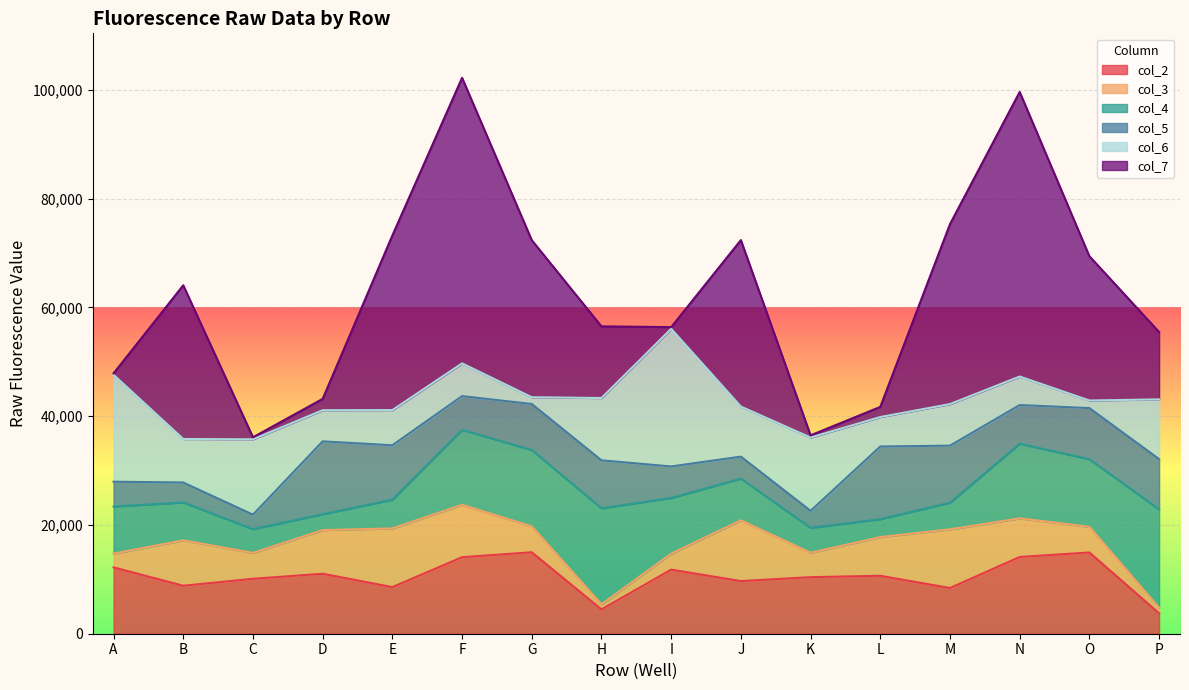

At which label is col_7 closest to 26392?

O